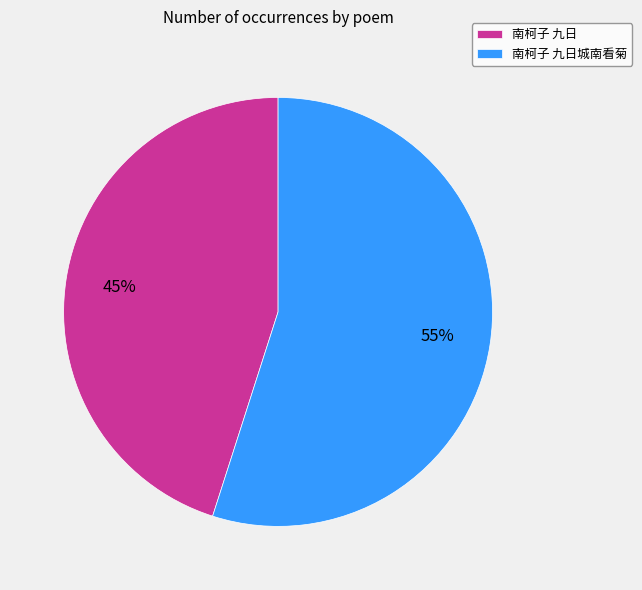

Approximately how many times larger is the value at 南柯子 九日城南看菊 compared to 南柯子 九日?

1.2